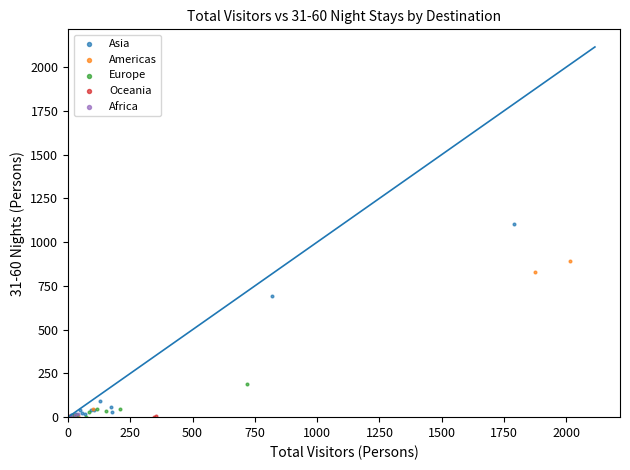

What are all the series names shown in the legend?

Asia, Americas, Europe, Oceania, Africa